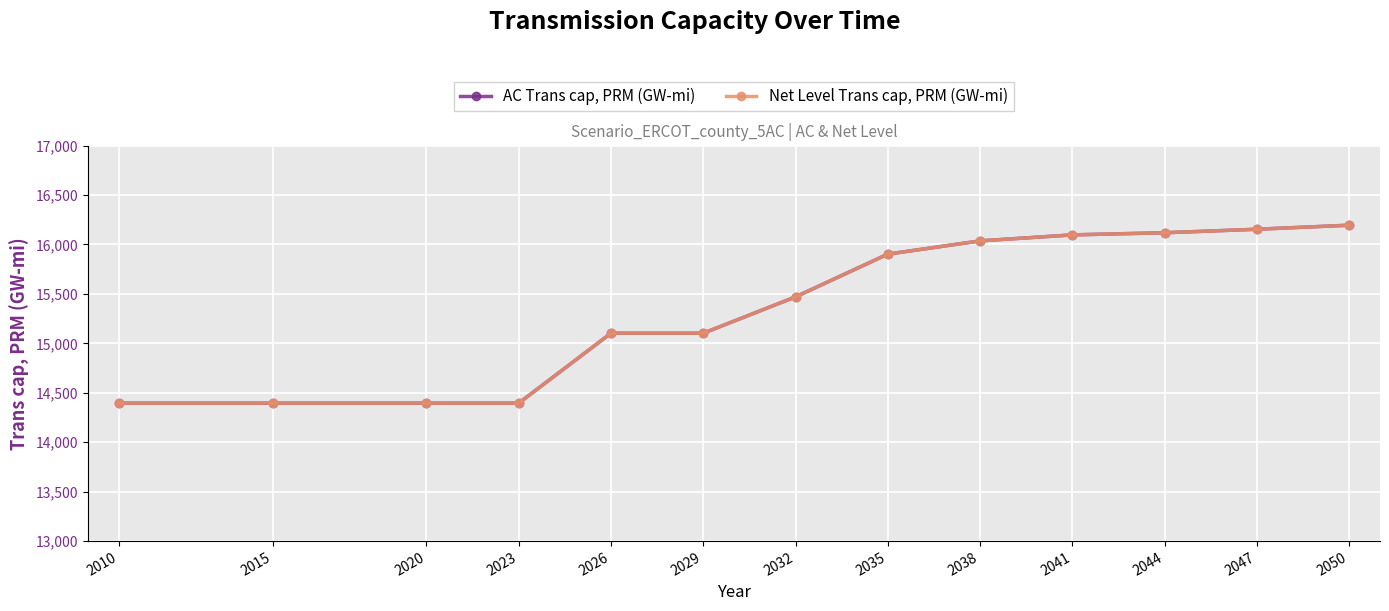

True or false: AC Trans cap, PRM (GW-mi) and Net Level Trans cap, PRM (GW-mi) intersect in this chart.

False